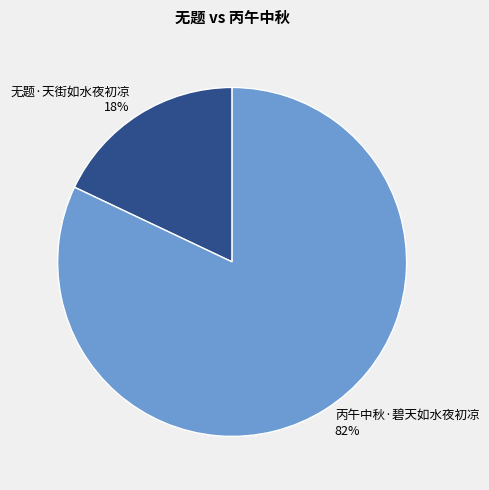

To the nearest percent, what is the difference between the largest and smallest slice percentages?

64%